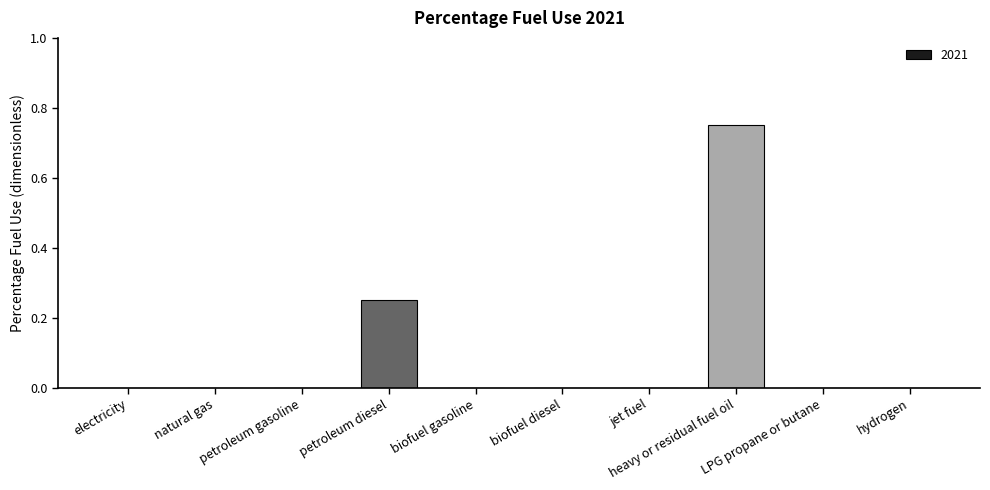

Which label corresponds to the largest value in the chart?

heavy or residual fuel oil